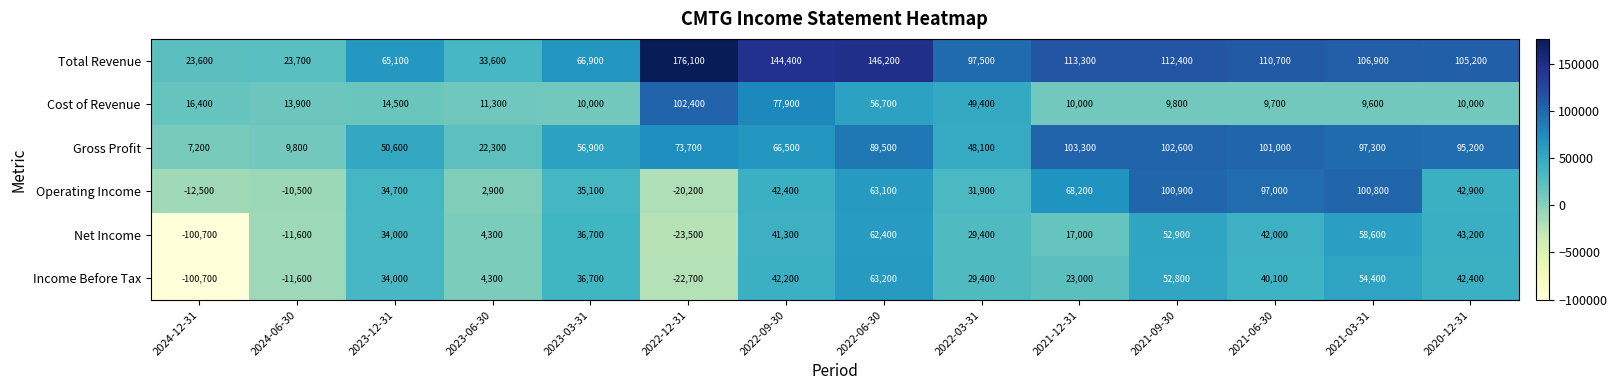

The value of Operating Income at 2022-06-30 is 25900. True or false?

False